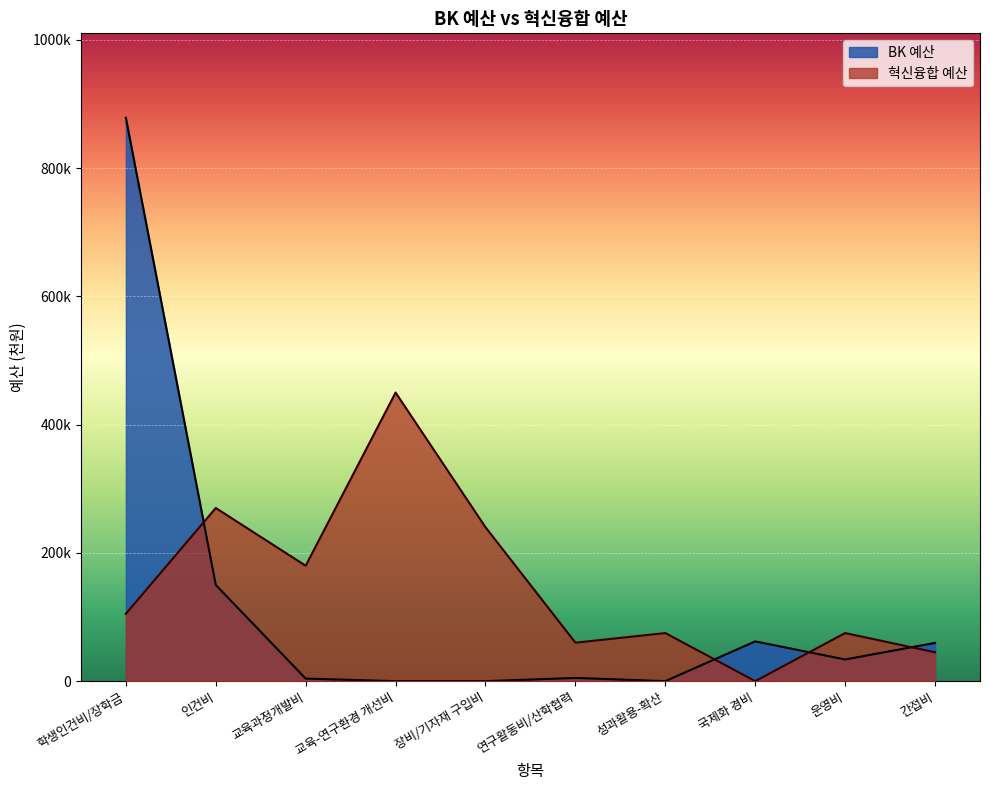

What is the value of the 혁신융합 예산 point at the 10th from the left?

45000